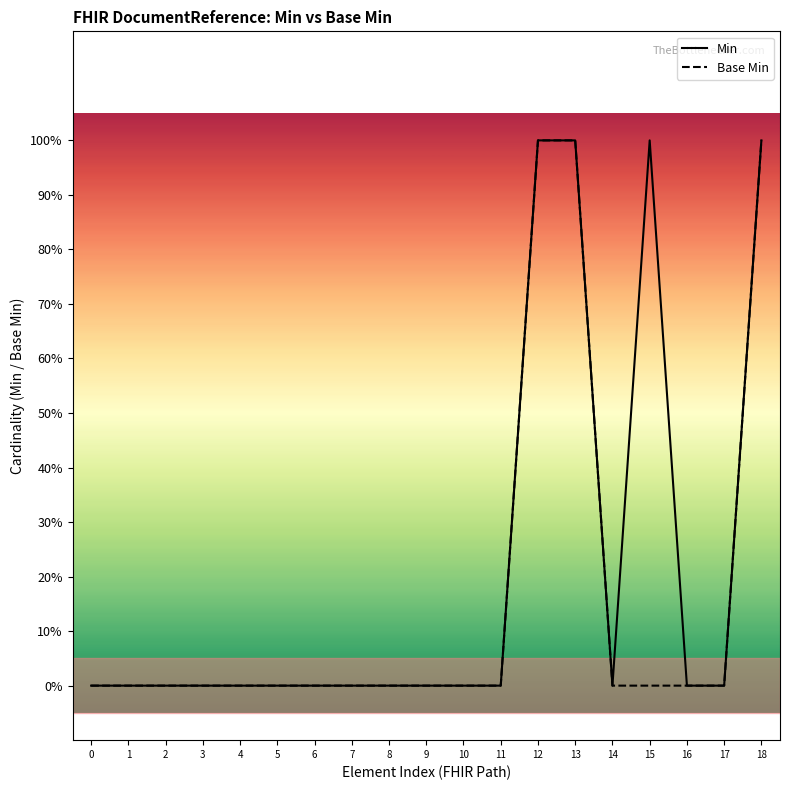

Which series has the widest spread of values?

Min